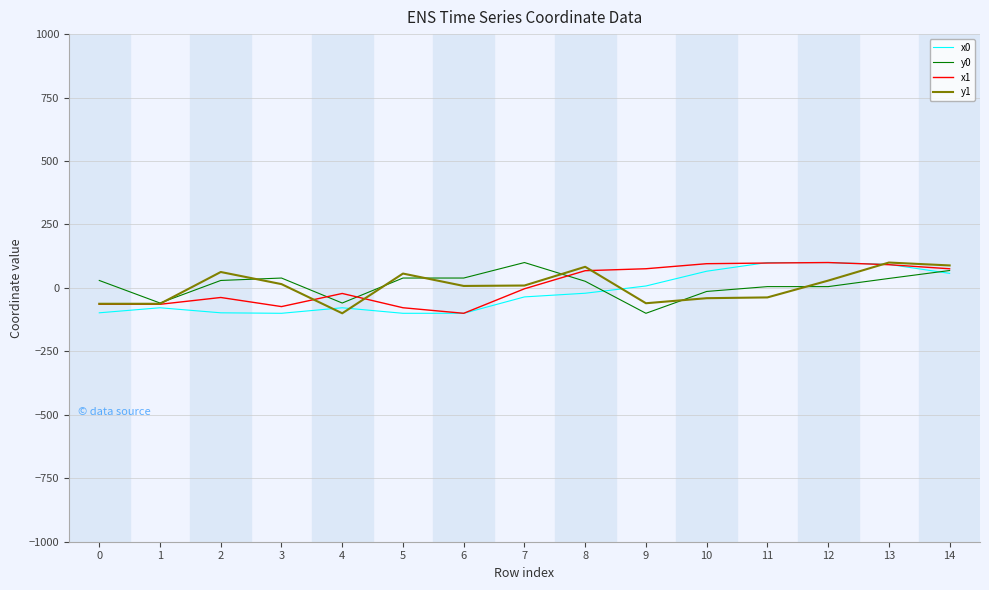

What is the smallest value displayed?

-100.0